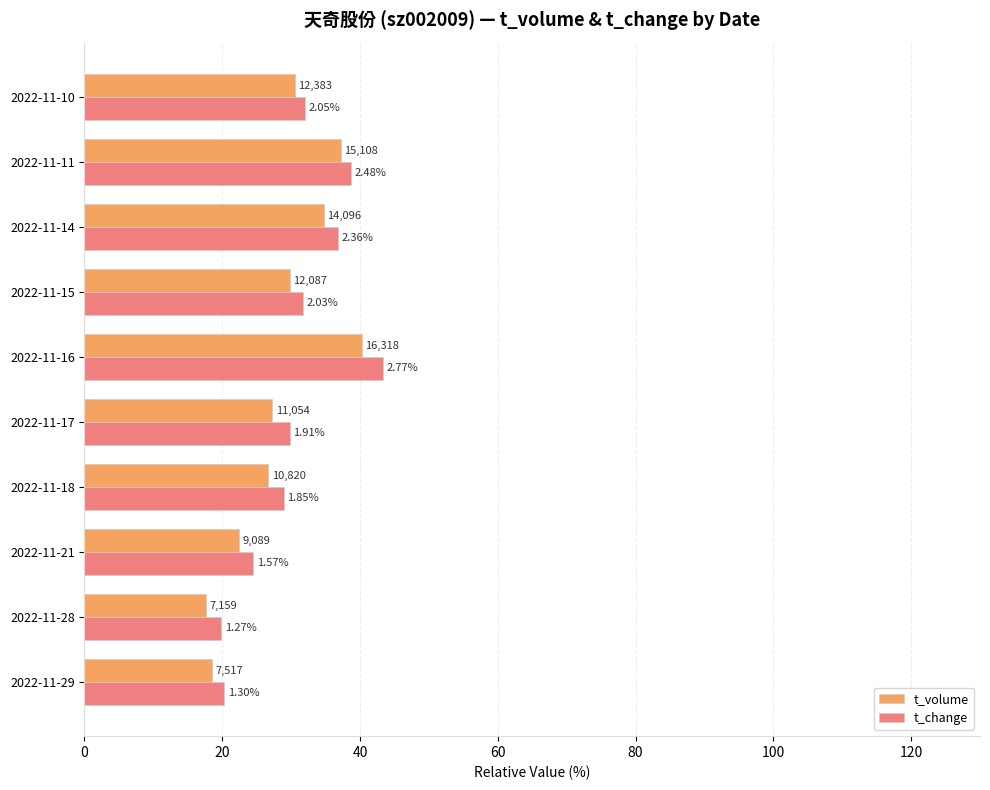

Which series has the largest total across all categories?

t_change